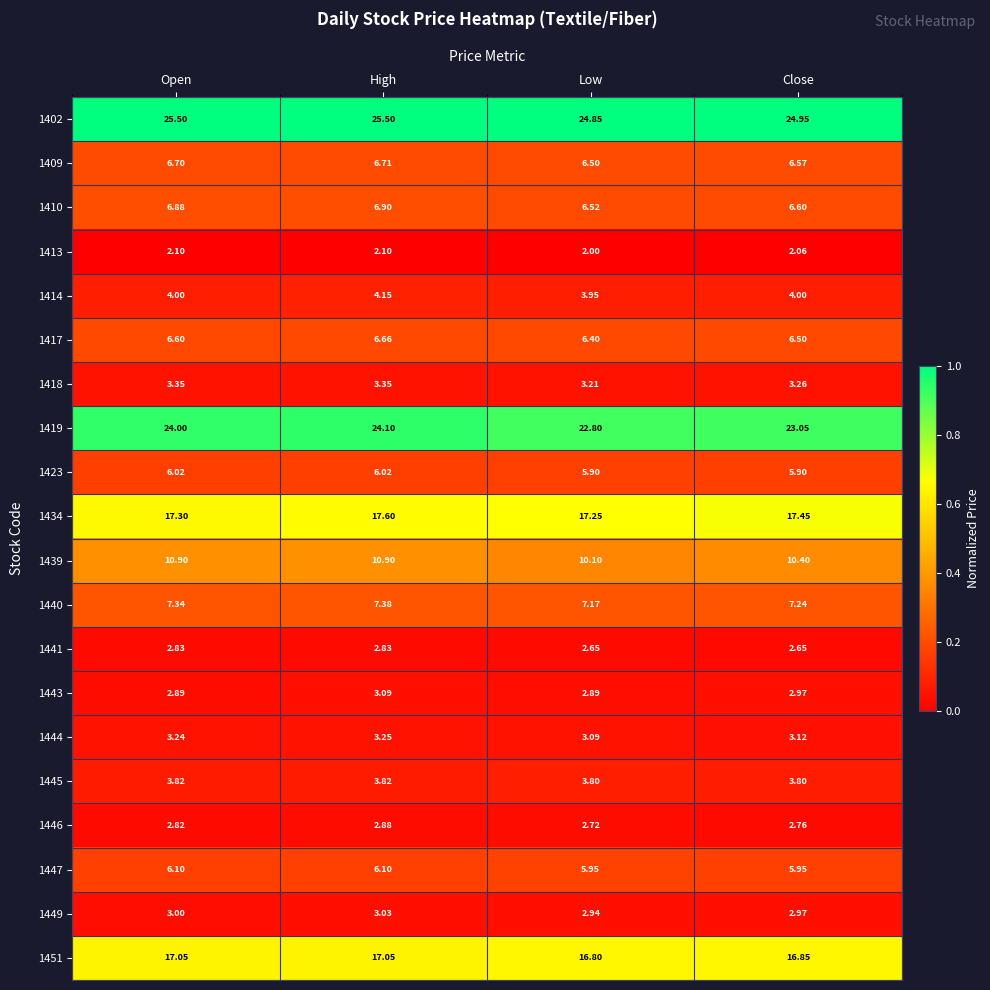

How many data points does each series have?

4